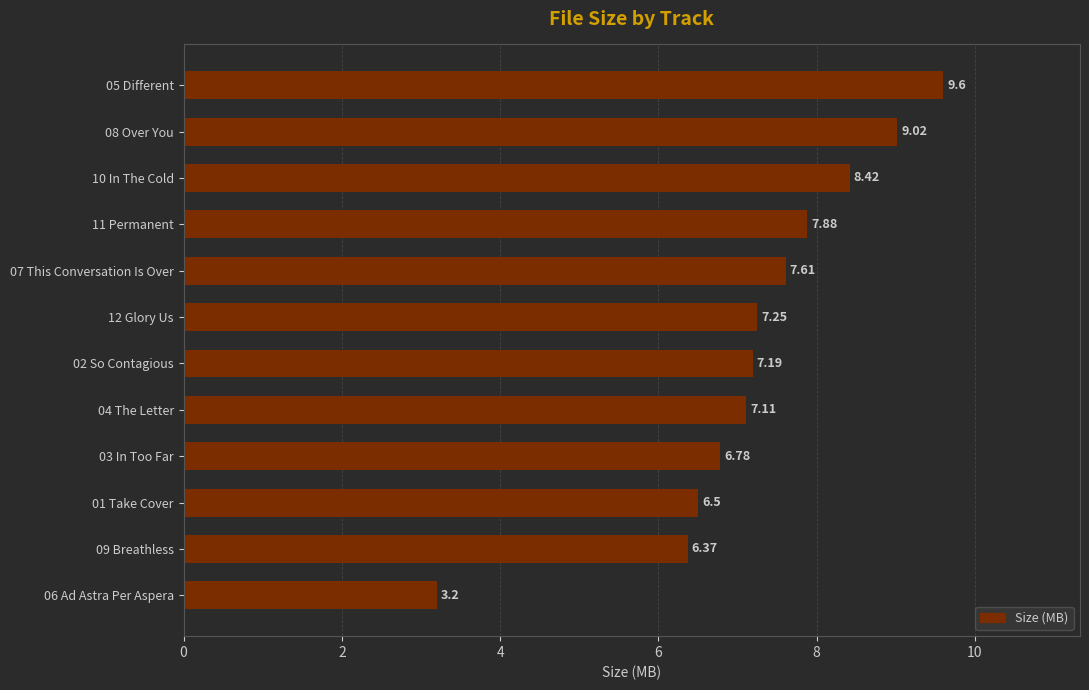

What is the difference between the maximum and minimum values?

6.4